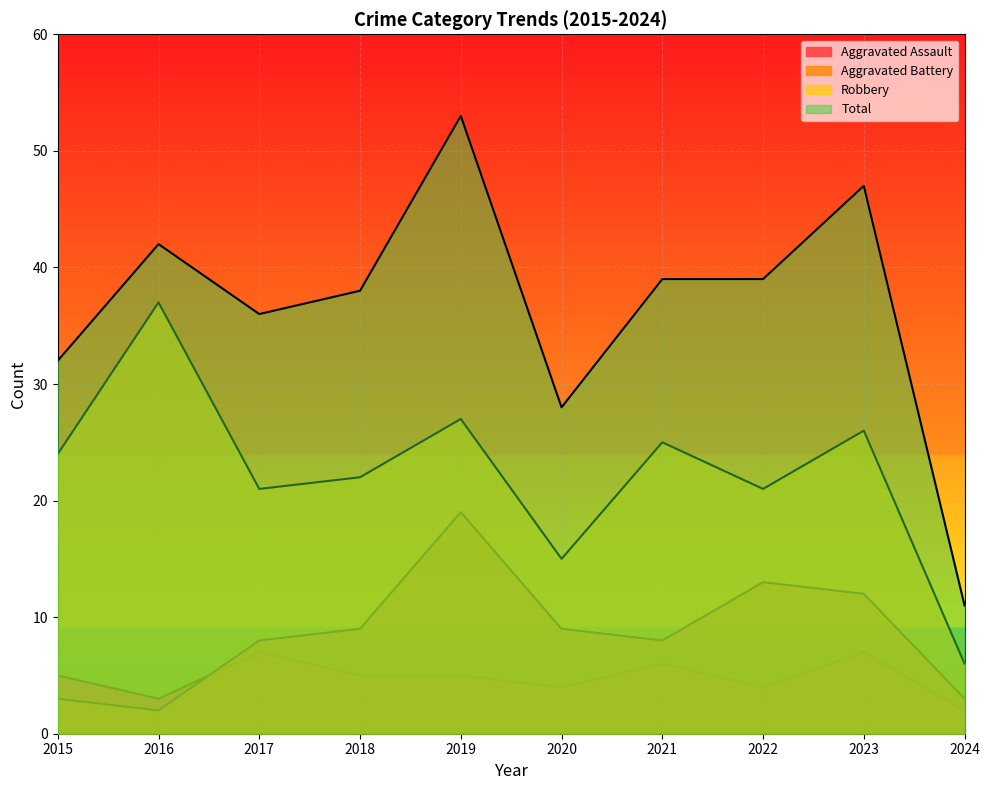

What is the value of the Robbery point at the 6th from the left?

15